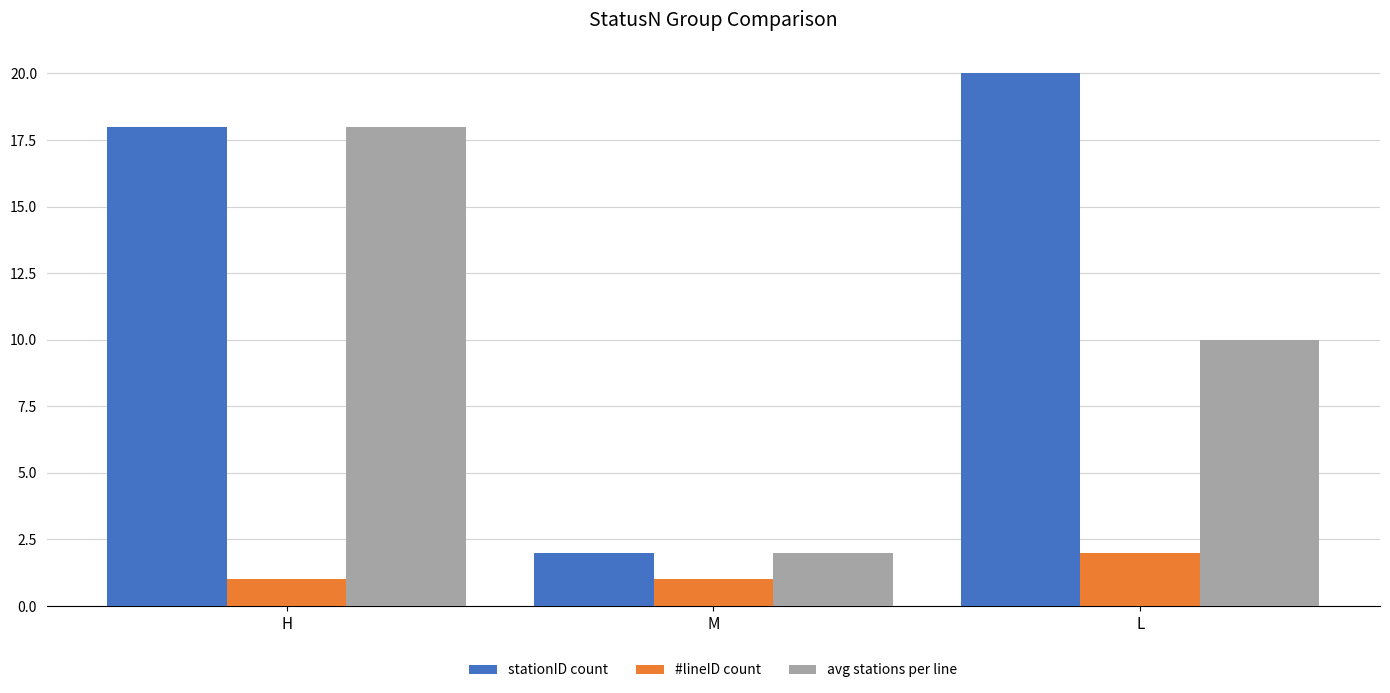

What position from the left is M?

2